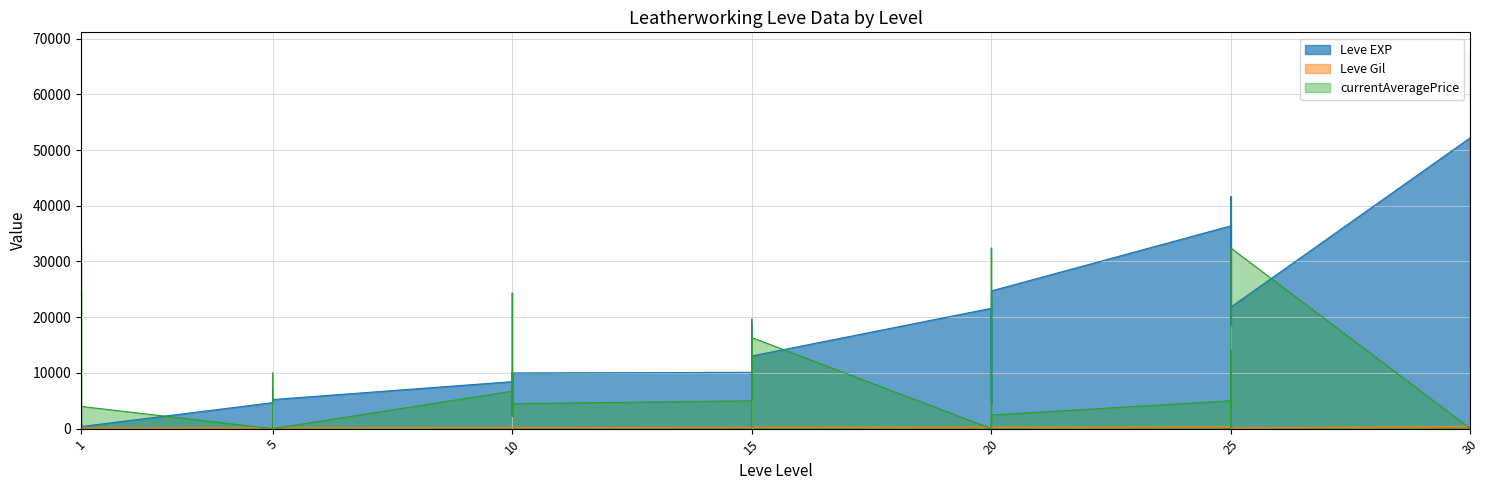

True or false: Leve Gil has a value of 687 at 30.

False